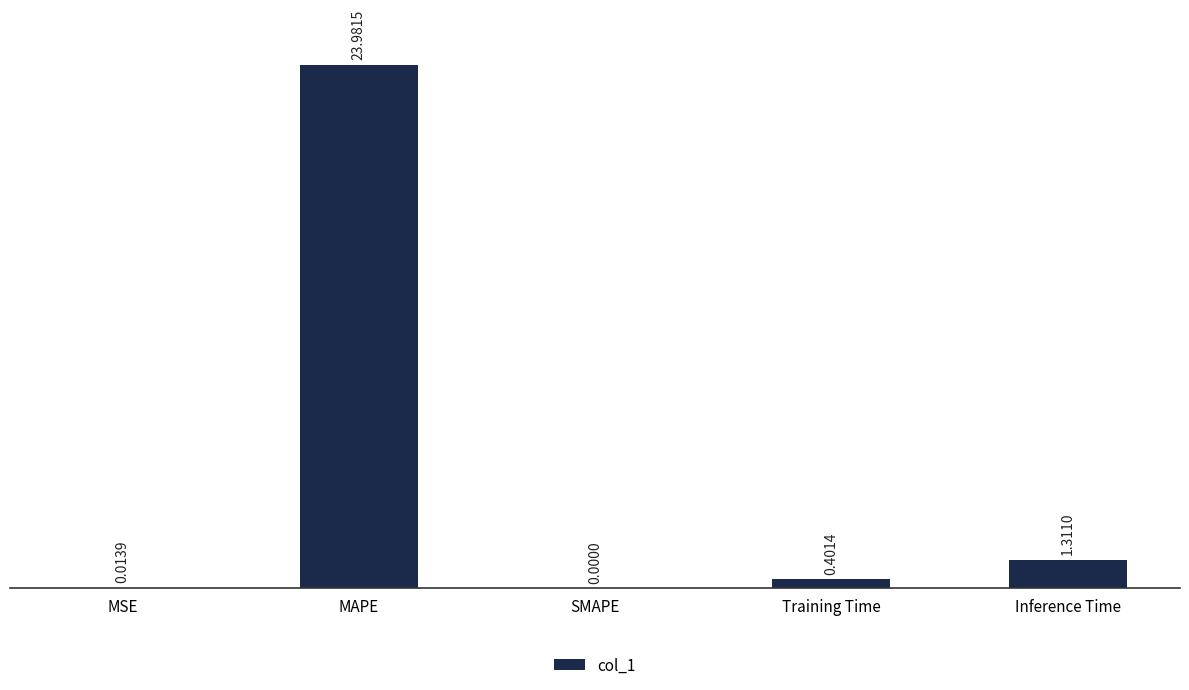

What is the difference between the values at Training Time and SMAPE?

0.4